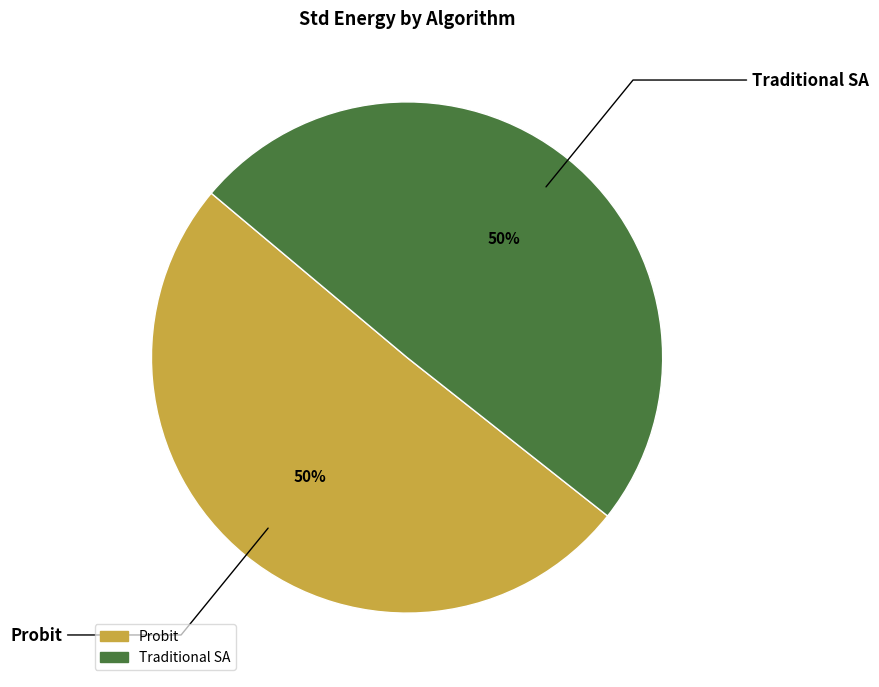

How many segments does this pie chart have?

2